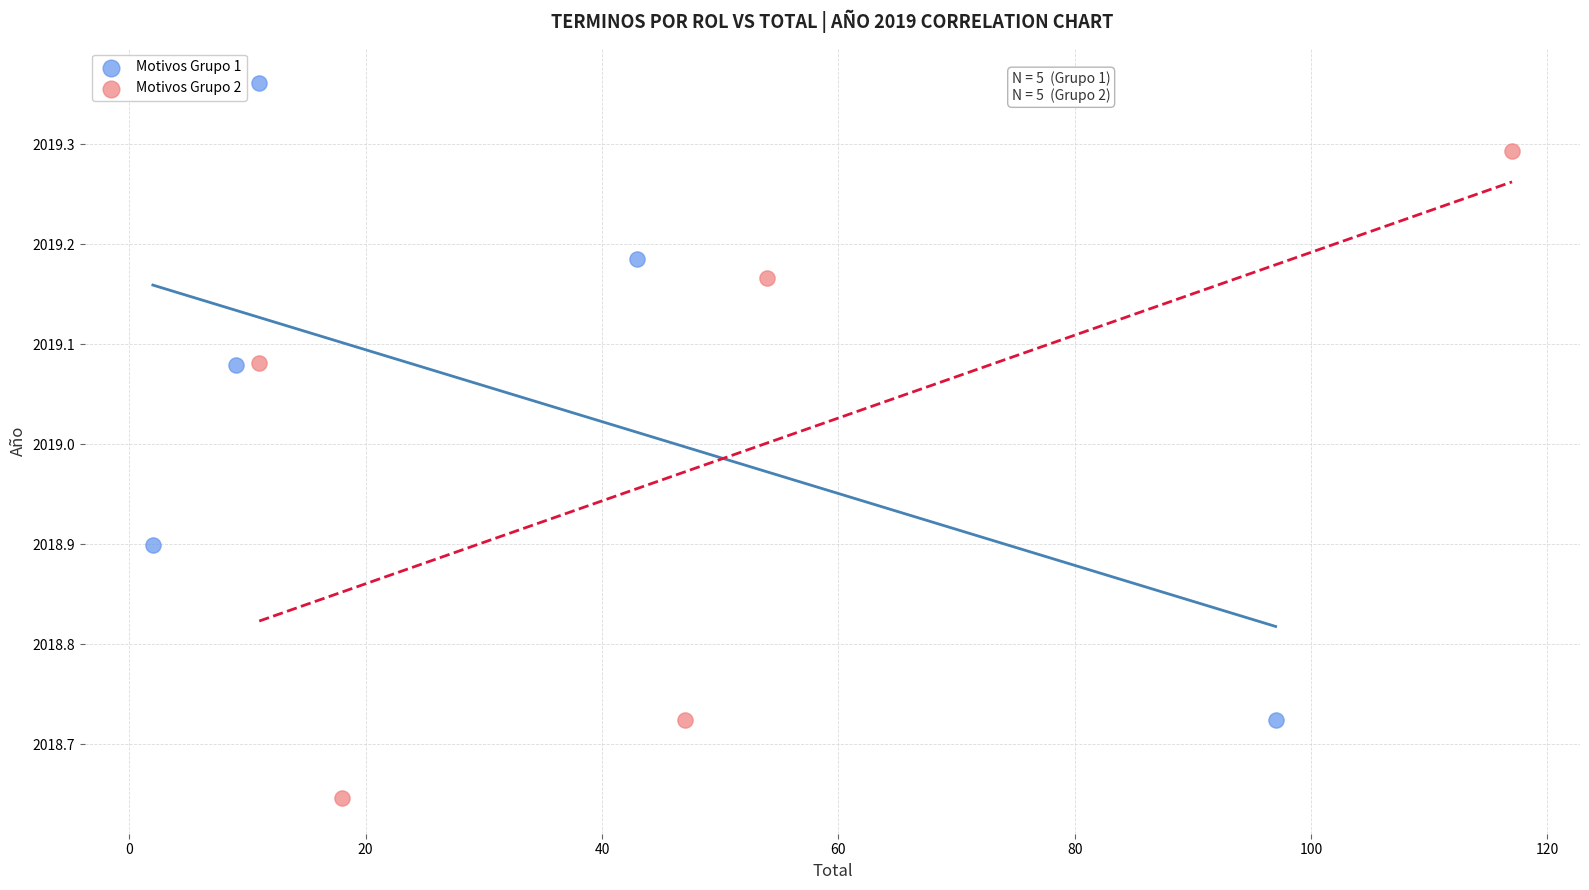

Which series reaches the minimum Y coordinate?

Motivos Grupo 2